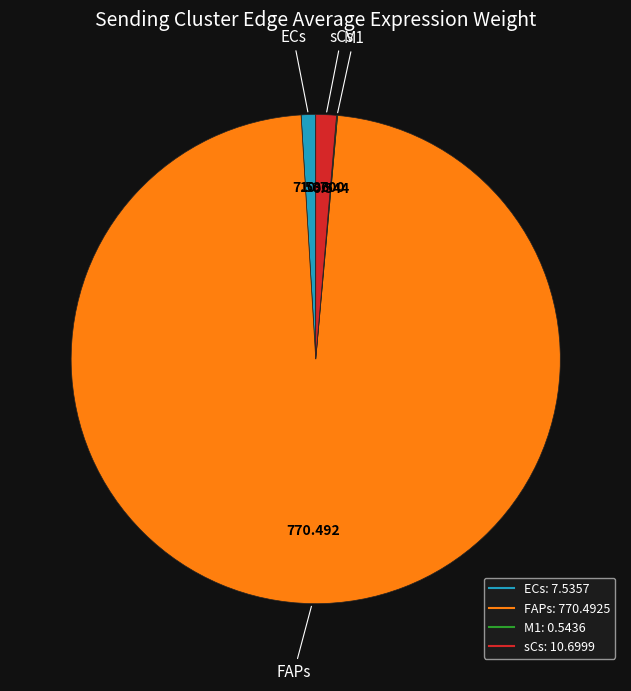

Is sCs the majority of the pie?

No